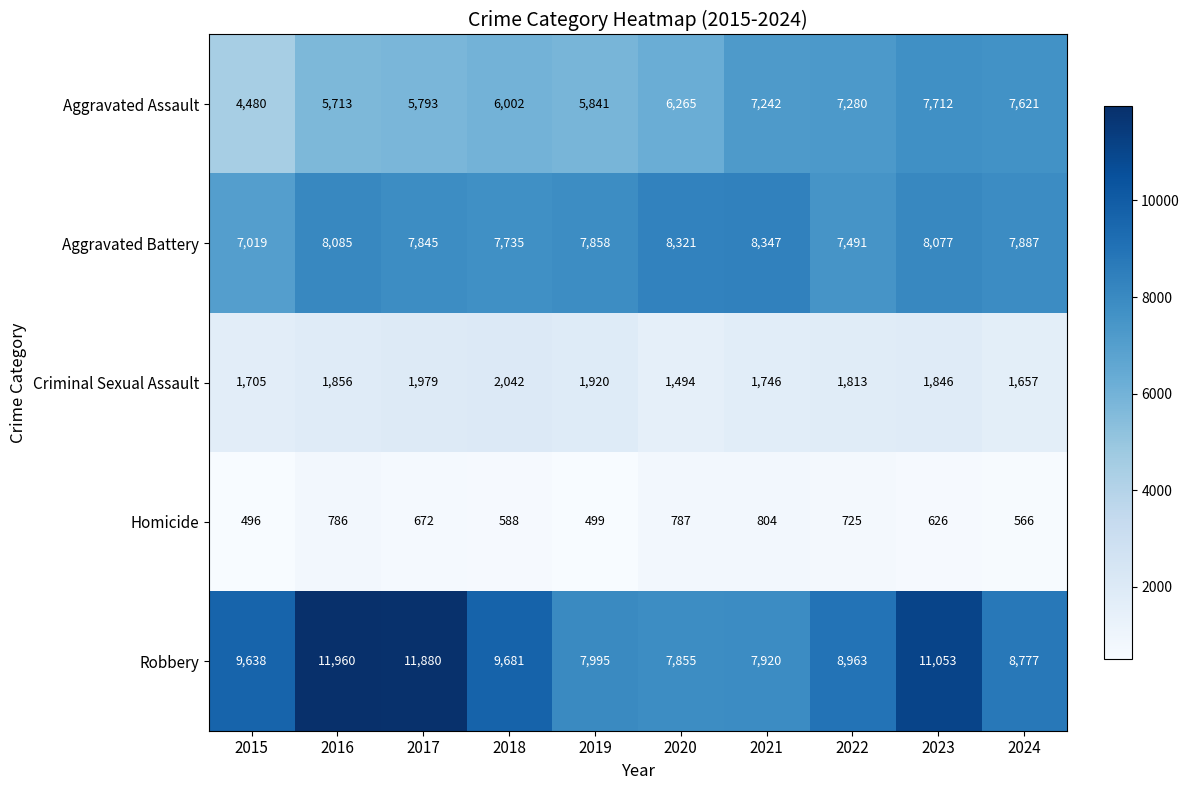

At which label does Criminal Sexual Assault first exceed 1846?

2016